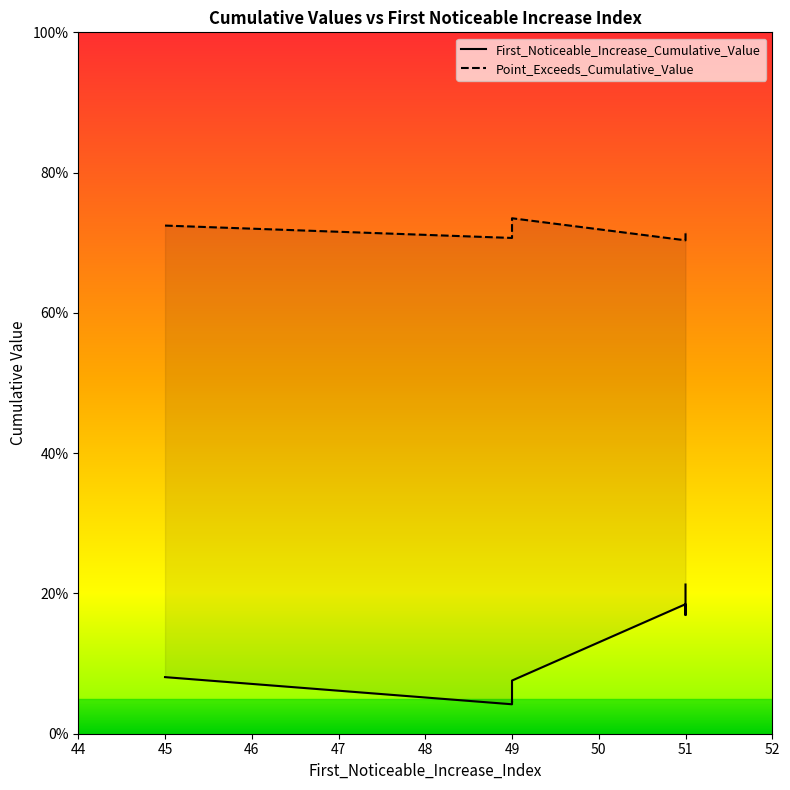

True or false: Point_Exceeds_Cumulative_Value and First_Noticeable_Increase_Cumulative_Value intersect in this chart.

False